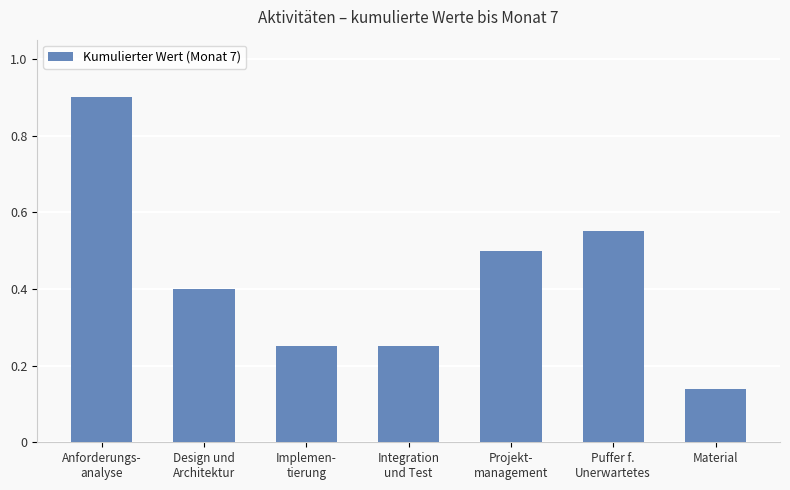

What is the greatest value displayed?

0.9